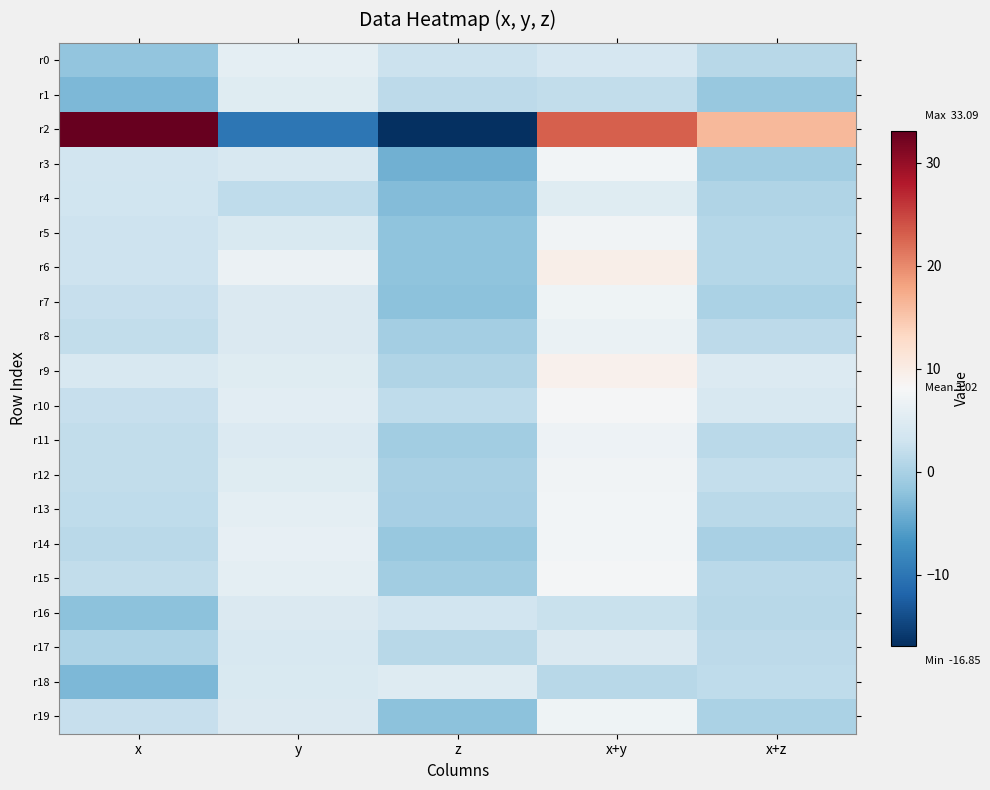

Which series has the largest range (max minus min)?

r2